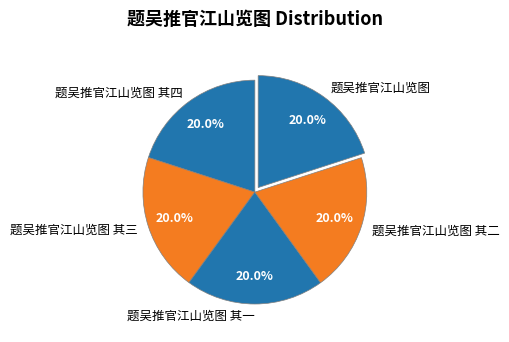

Is the sum of 题吴推官江山览图 其三 and 题吴推官江山览图 greater than half?

No